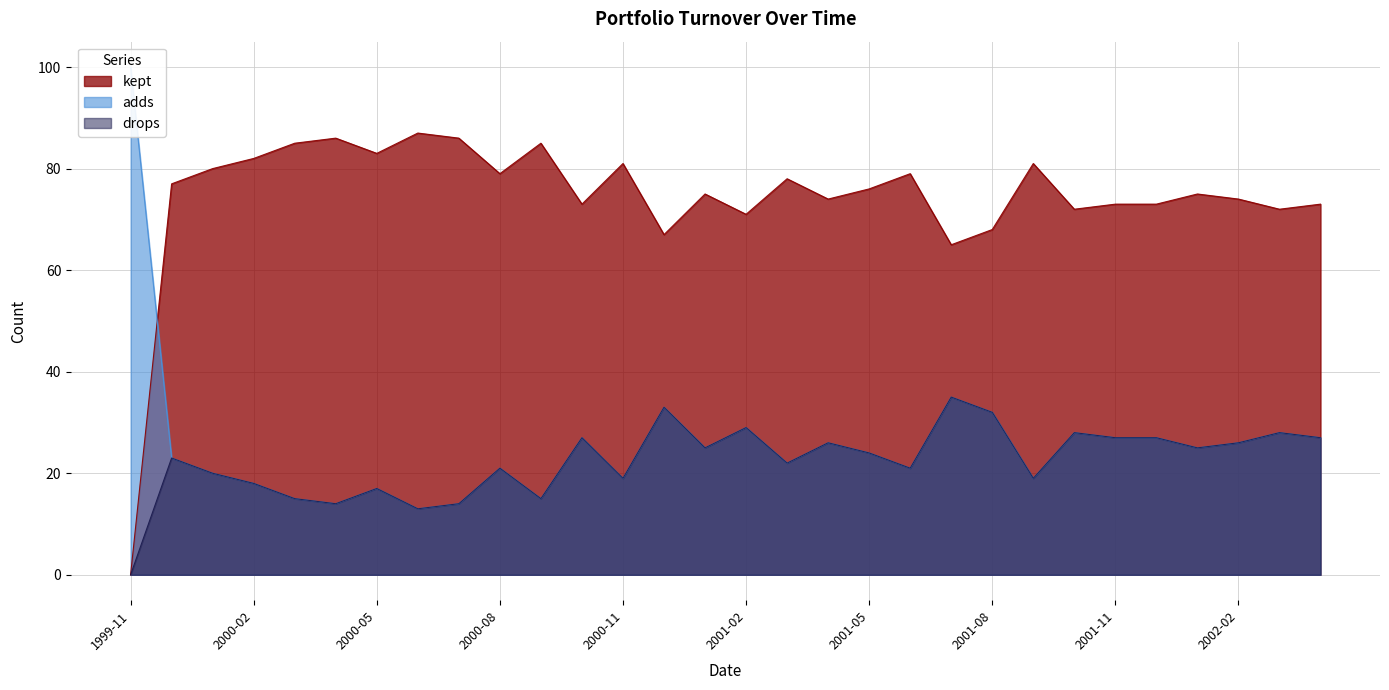

Which series has the largest total across all categories?

adds